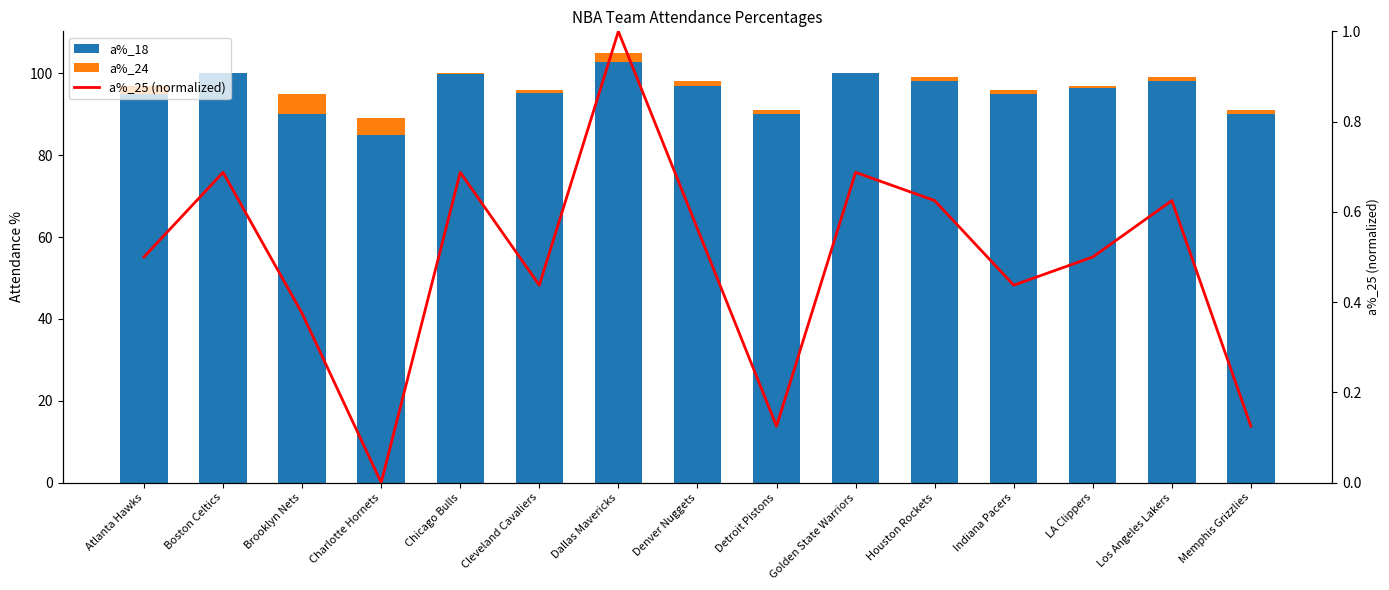

Are the bars horizontal?

No